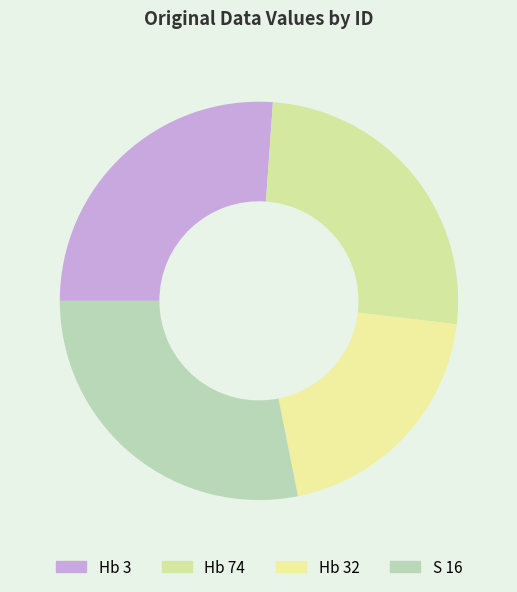

To the nearest percent, what is the difference between the Hb 74 and Hb 32 slice percentages?

6%